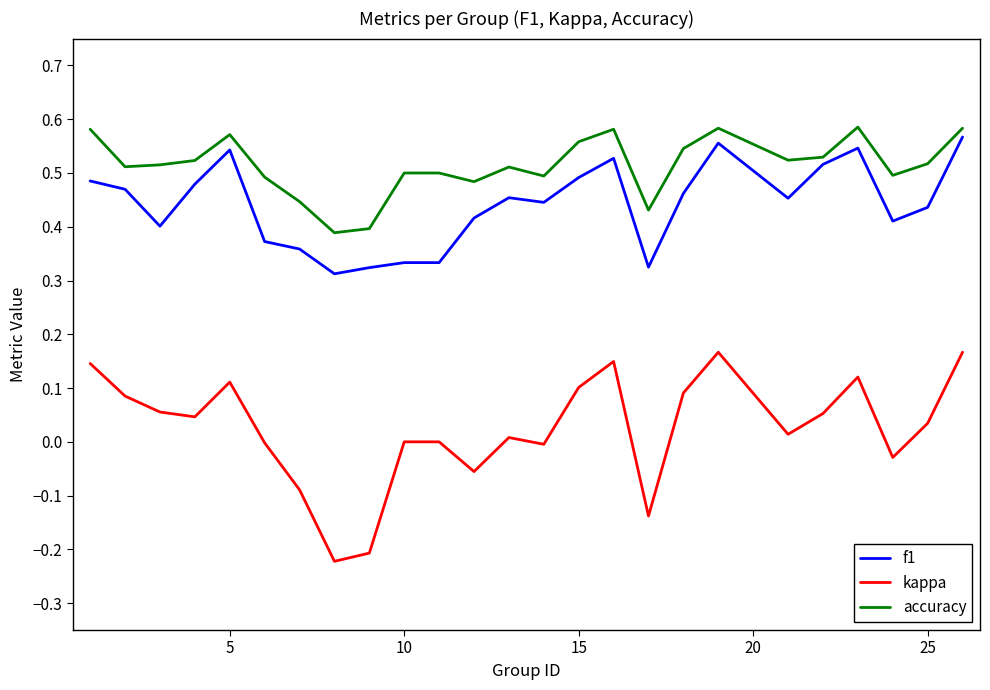

What is the sum of all f1 values?

11.0